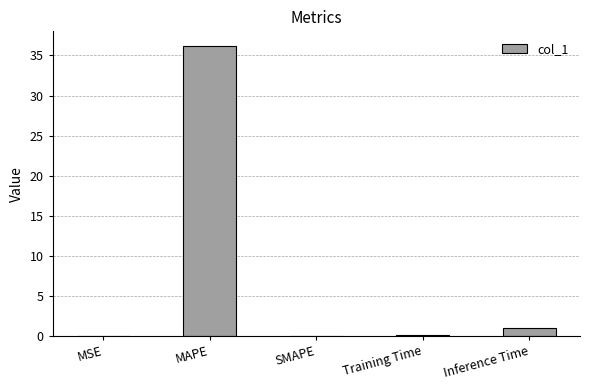

True or false: the data shows 0.0 at SMAPE.

True